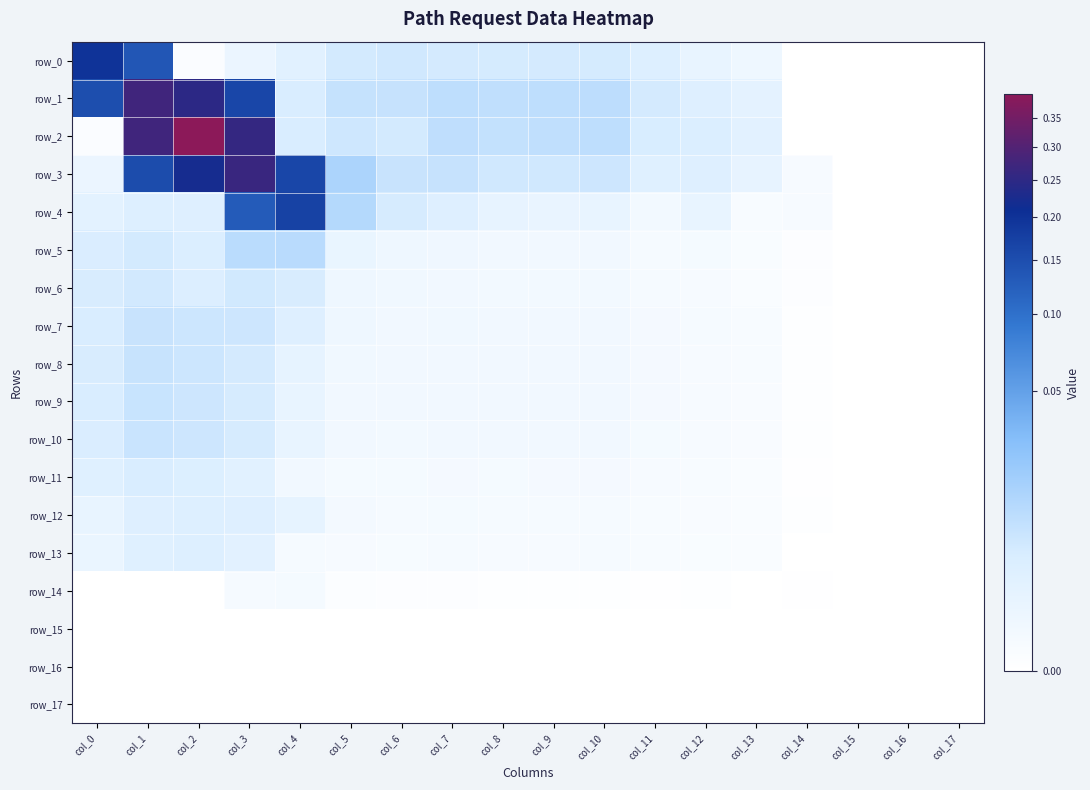

At which category is the sum across all series the highest?

col_2